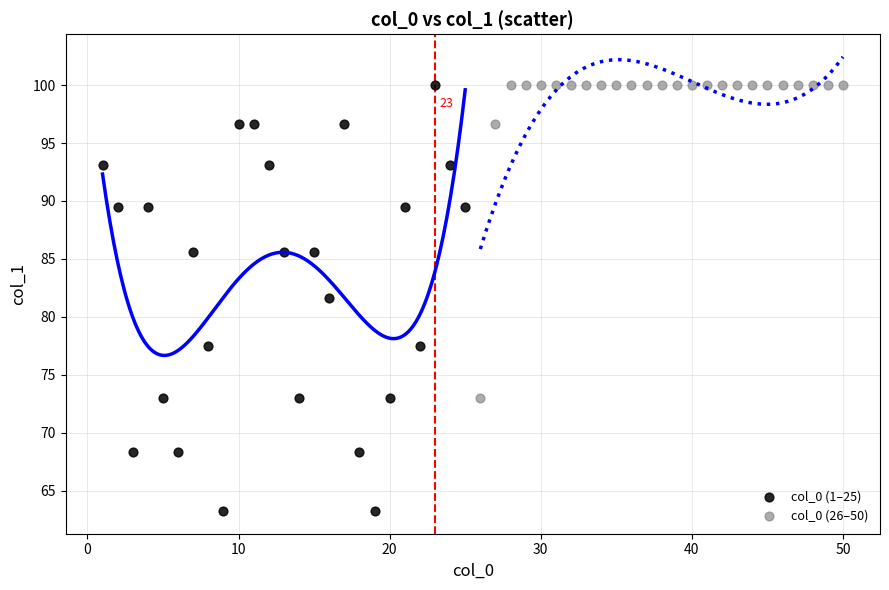

Which series has the largest Y range (max minus min)?

col_0 (1–25)